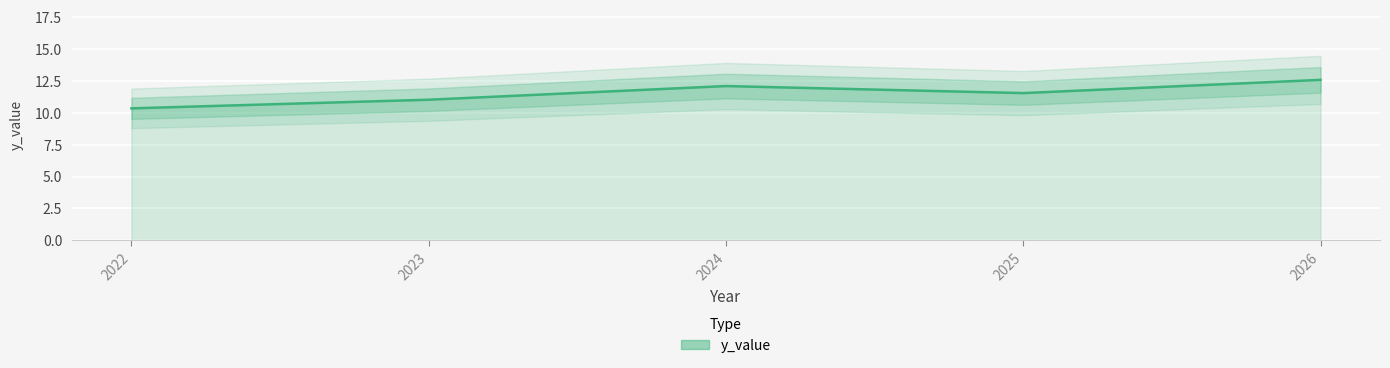

How many data points does each series have?

5